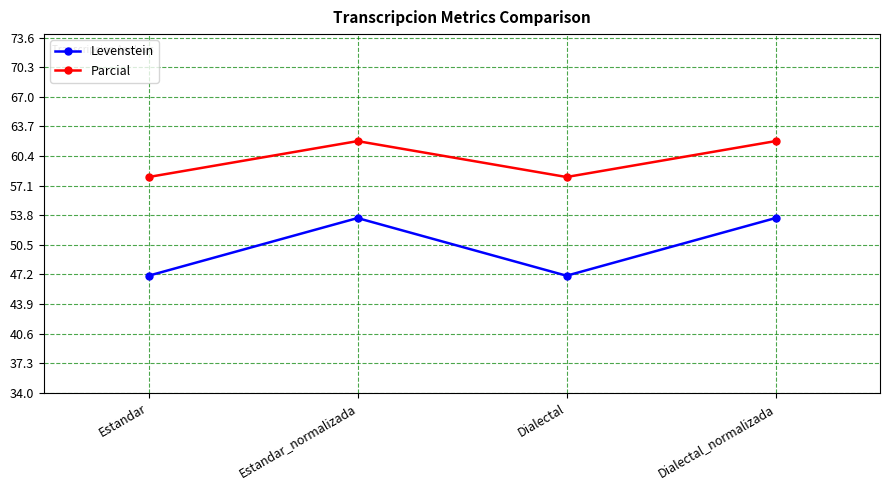

Where is the first local maximum for Parcial?

Estandar_normalizada